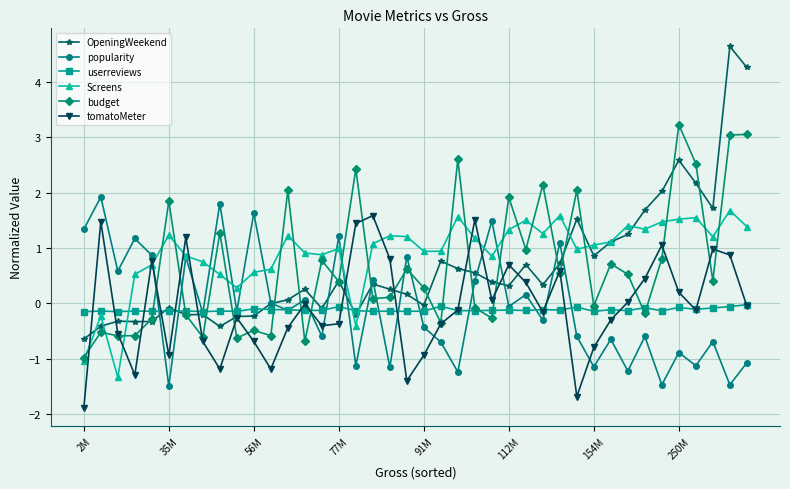

Which series ends up on top after the final intersection of tomatoMeter and Screens?

Screens